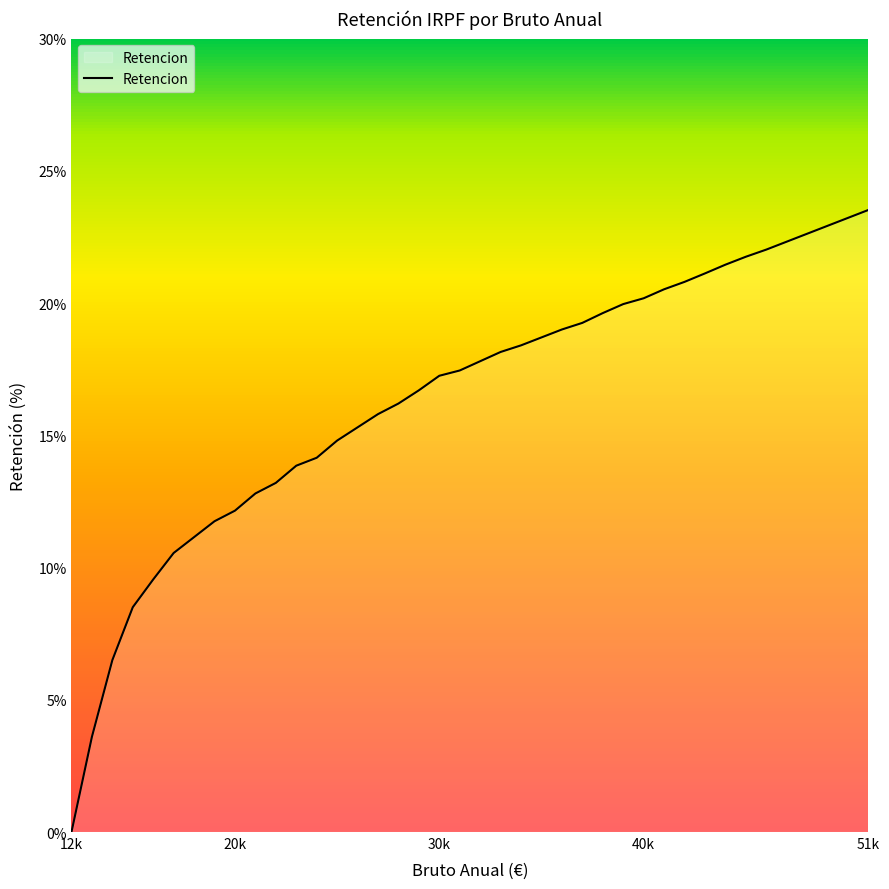

What is the difference between the maximum and minimum values?

23.5